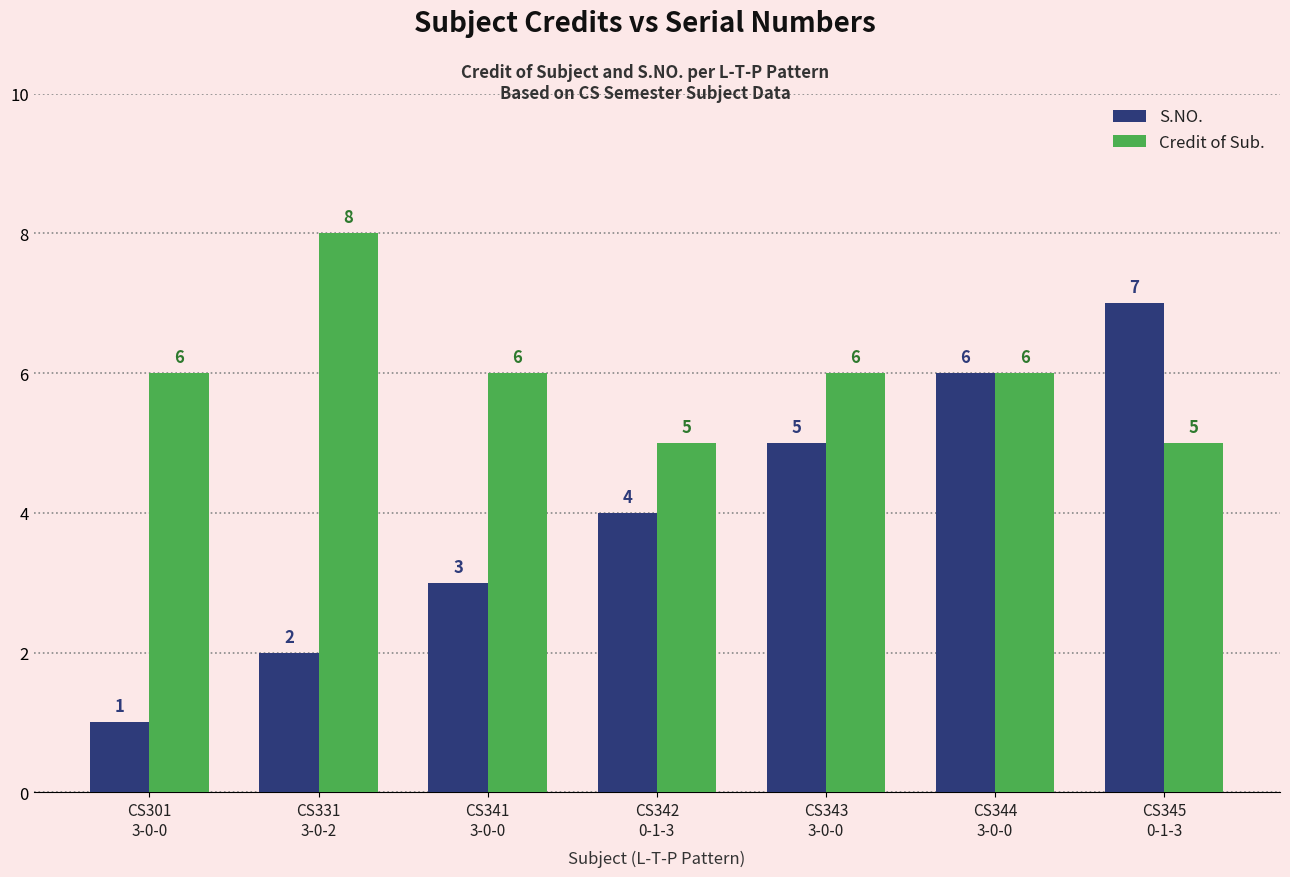

How many categories are shown in the chart?

7